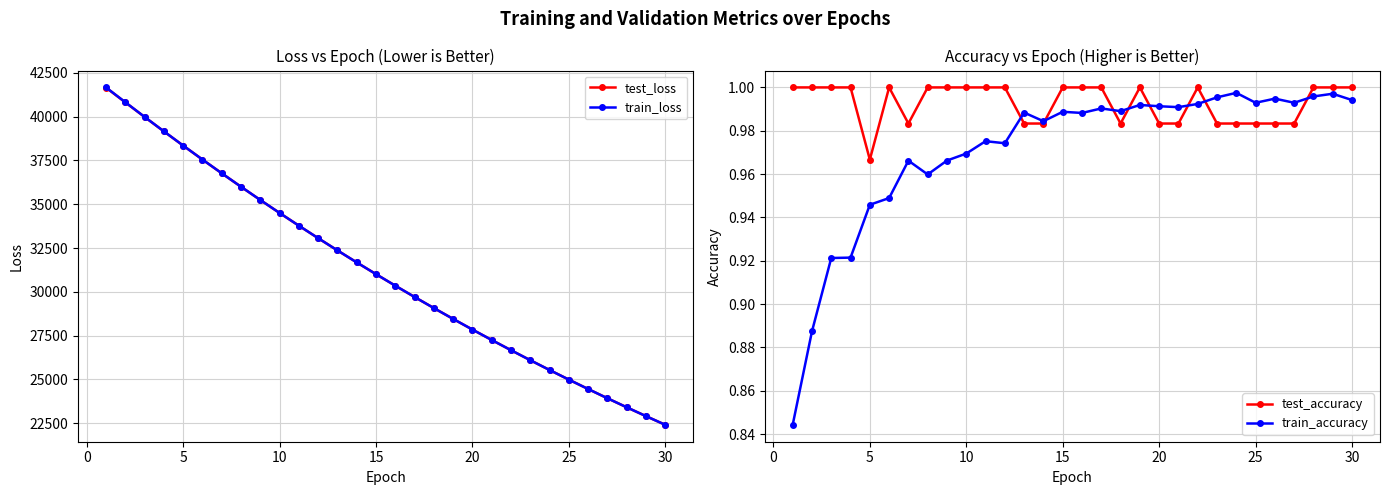

The value of train_accuracy at 15 is 1.8. True or false?

False